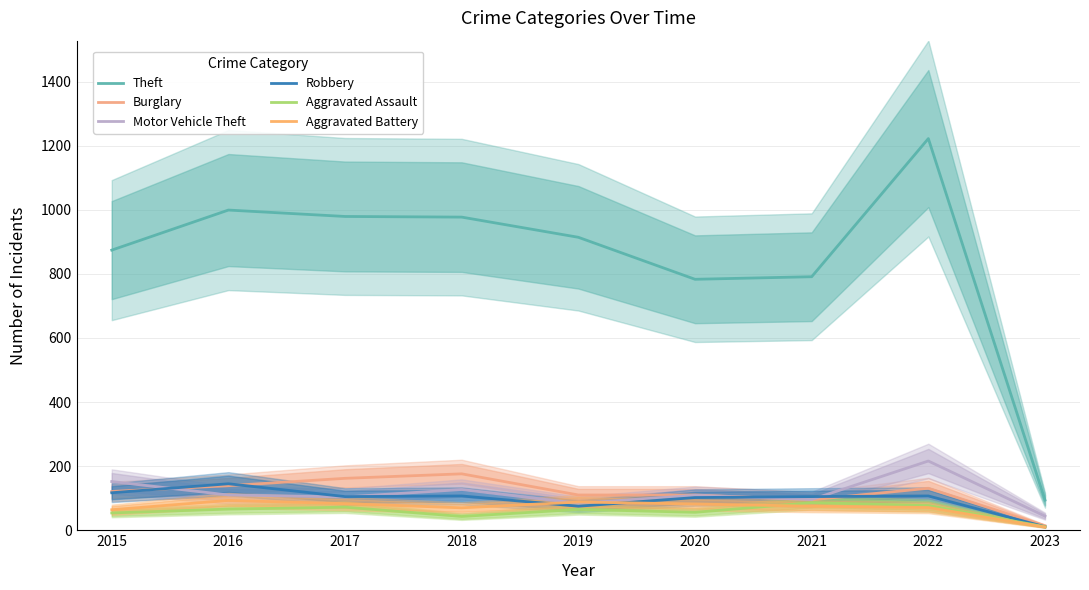

How many lines are shown in the chart?

6